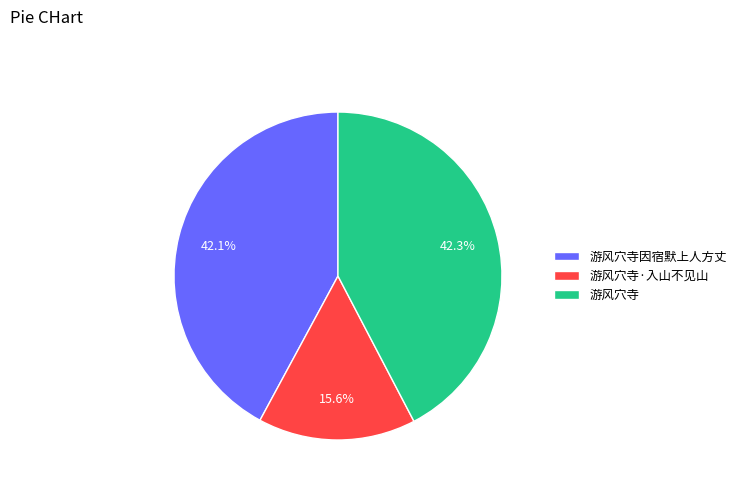

To the nearest percent, what is the average slice percentage?

33%